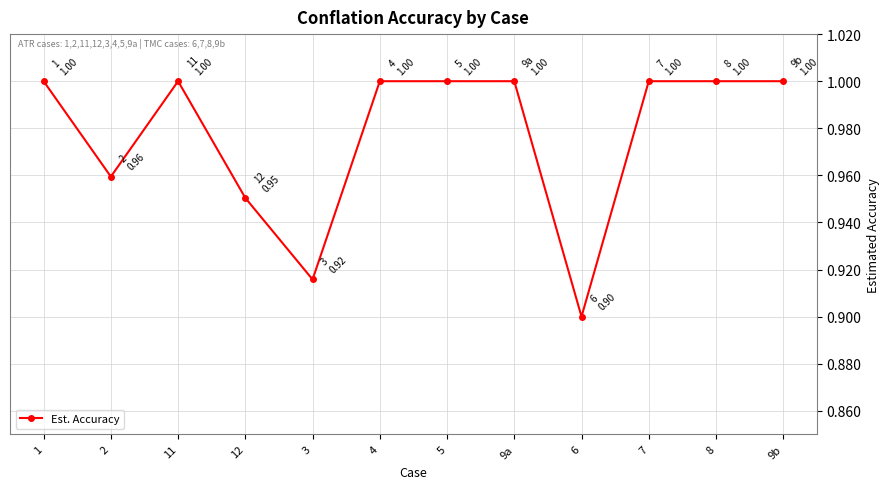

What is the sum of the values at 9a and 4?

2.0